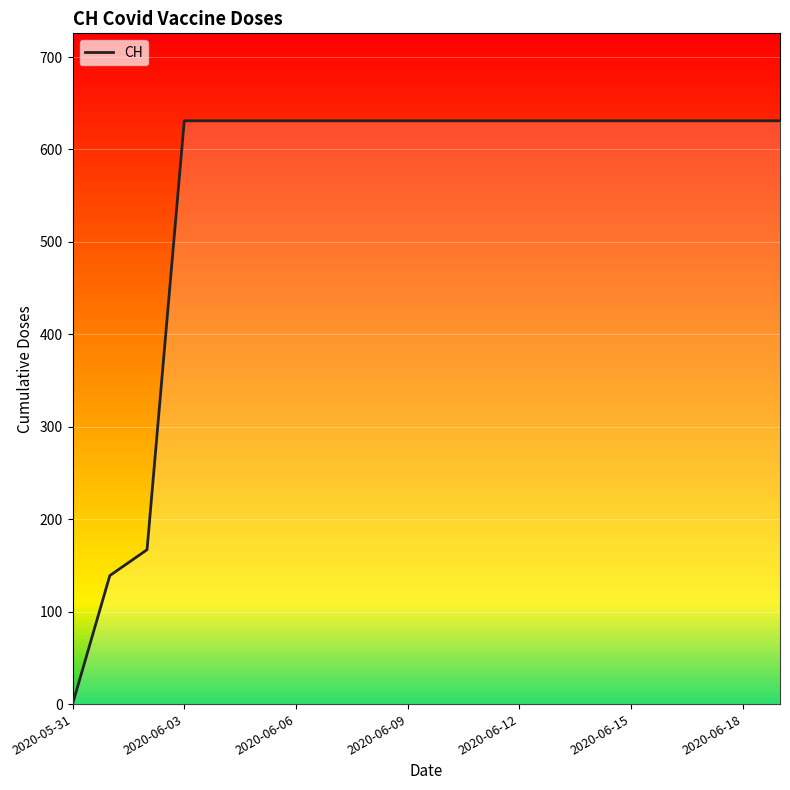

What is the difference between the maximum and minimum values?

631